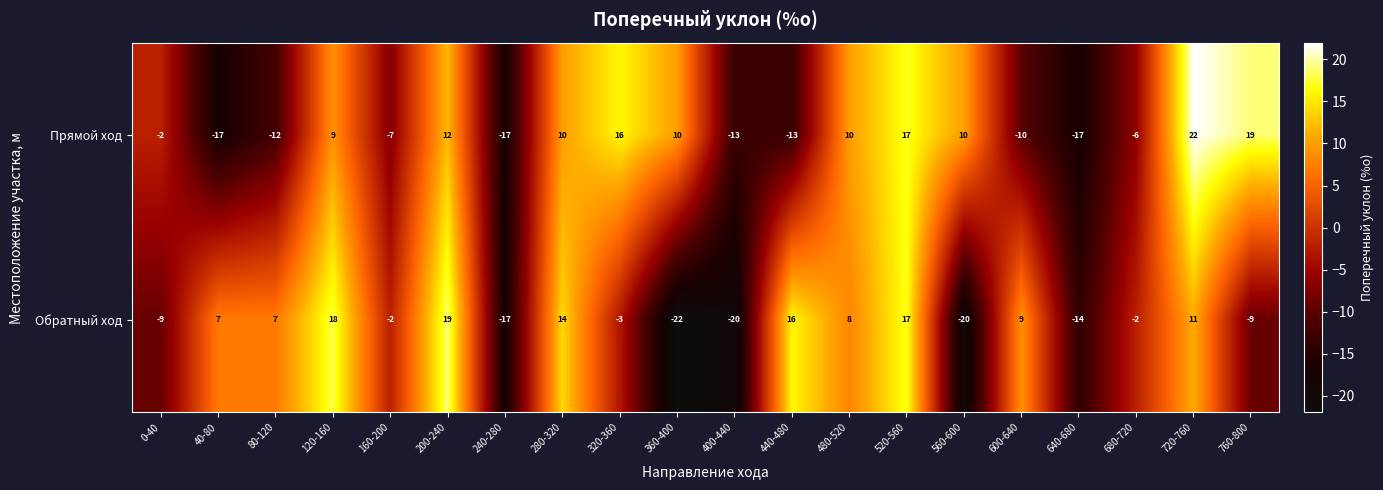

What is the spread (max minus min) of values at 720-760?

11